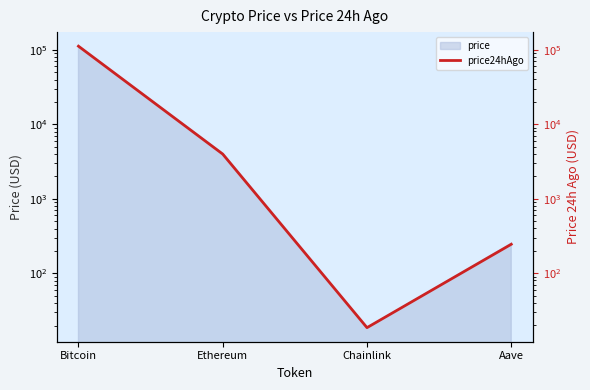

Rank the categories by value from lowest to highest.

Chainlink, Aave, Ethereum, Bitcoin